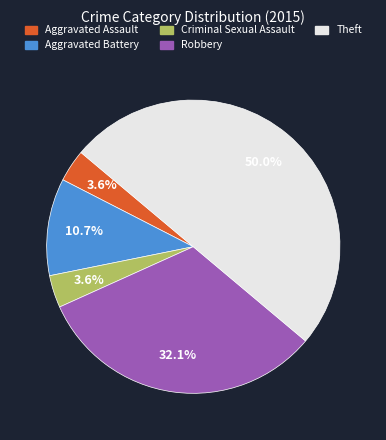

Which slice is the largest?

Theft